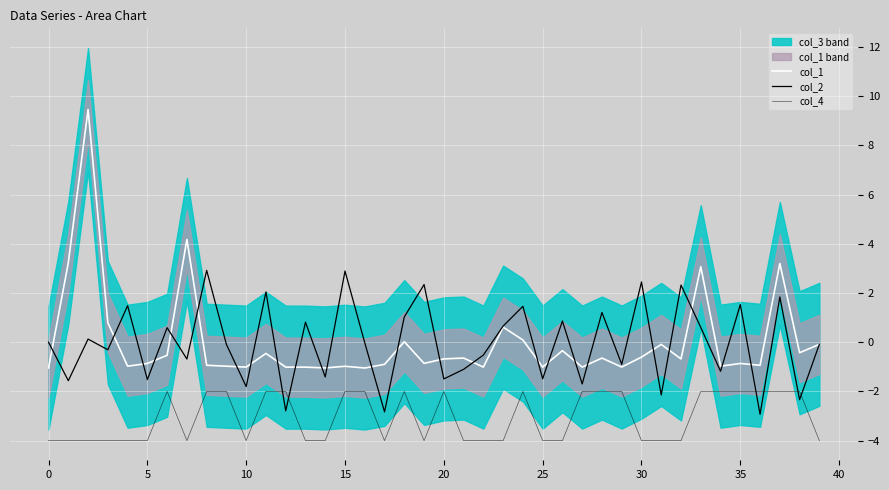

What are all the series names shown in the legend?

col_1, col_2, col_4